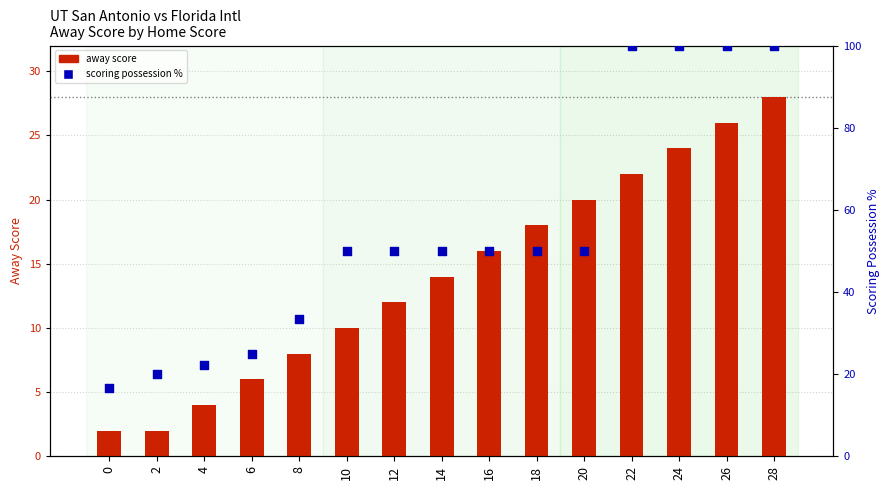

Which series has the largest total across all categories?

scoring possession %